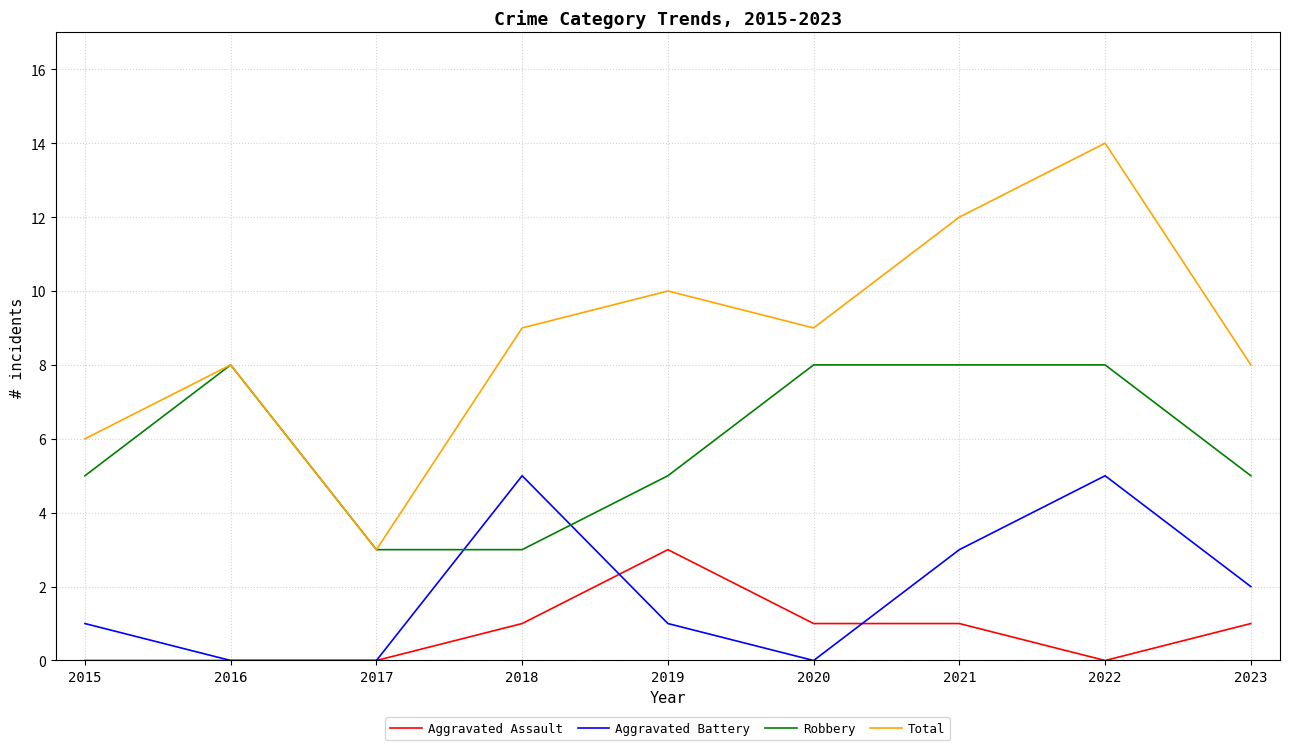

The Total series shows 9 at 2020. True or false?

True